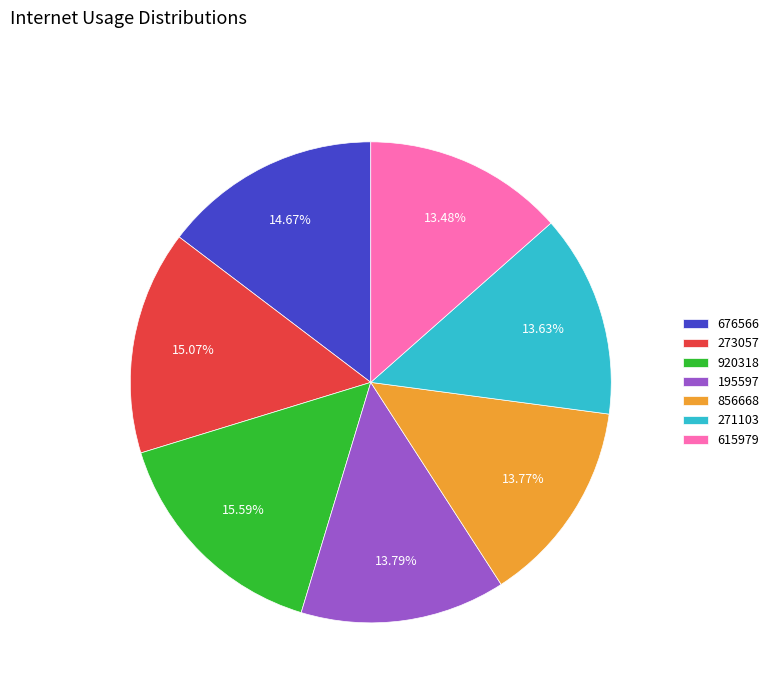

Count the number of slices in the pie.

7